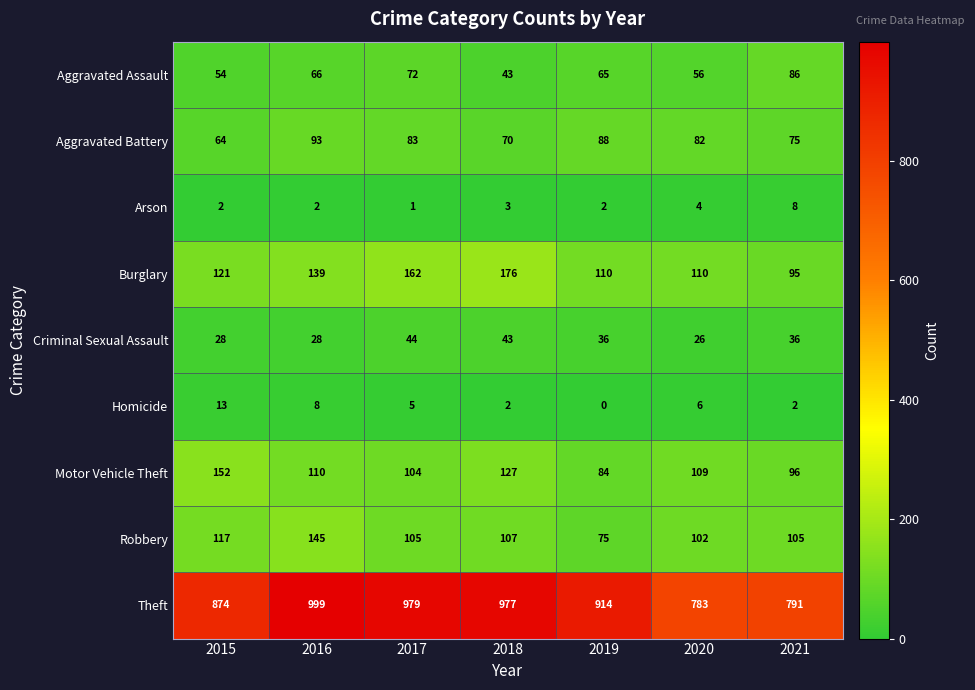

Count the number of data series in this chart.

9